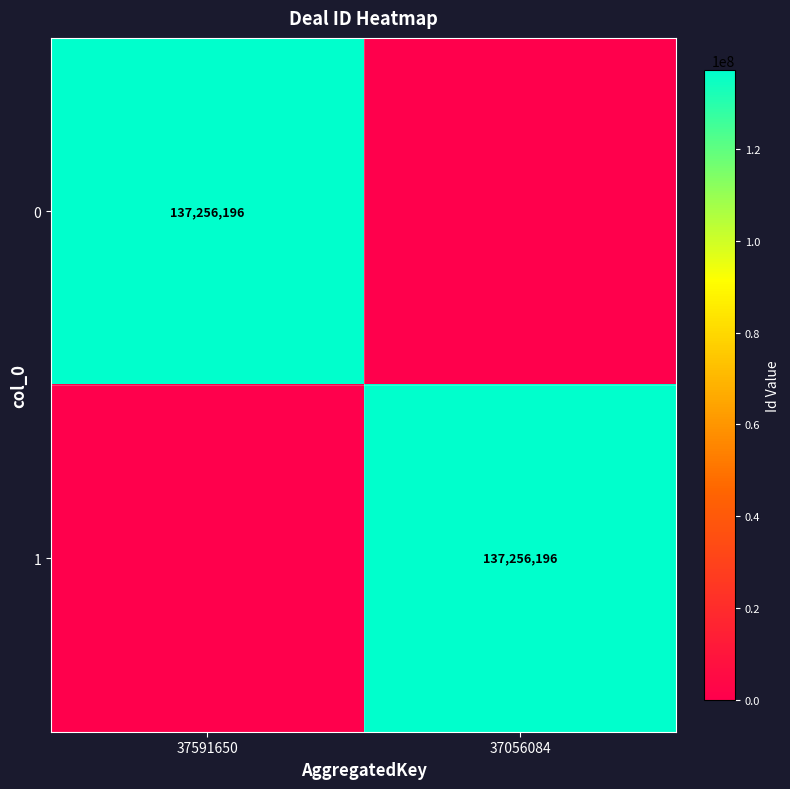

Count the number of data series in this chart.

2